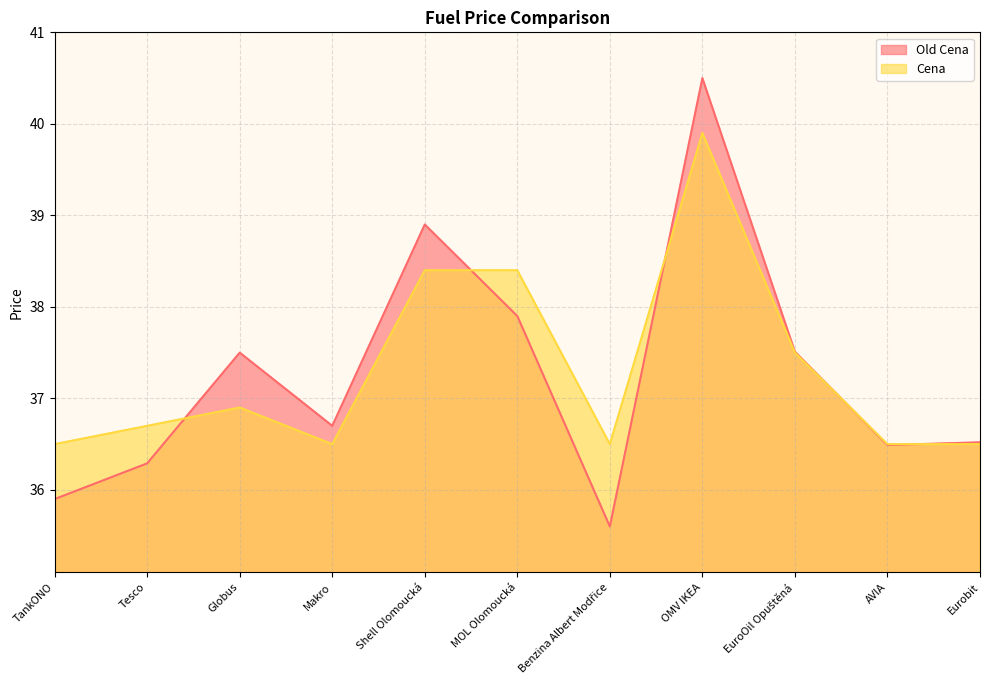

Does the chart display data point markers on the line(s)?

No